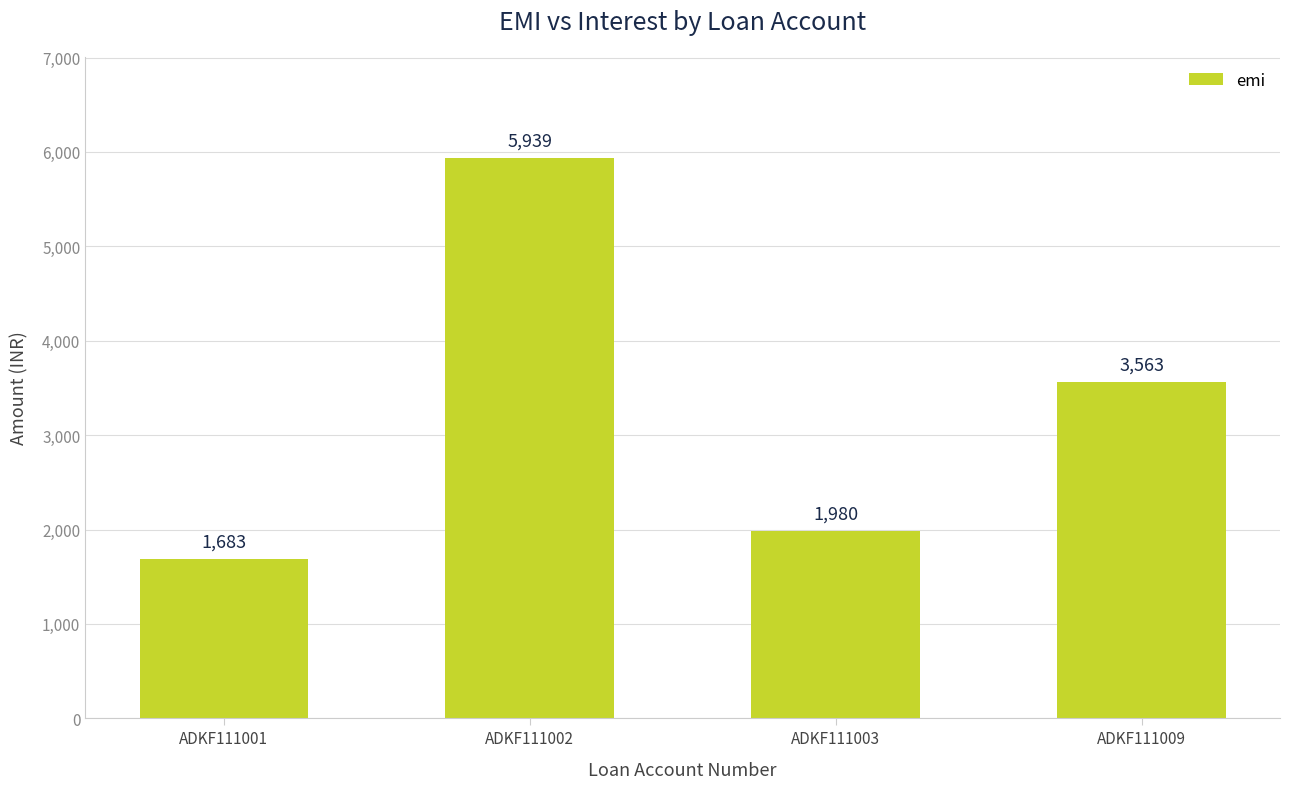

What is the sum of all values?

13165